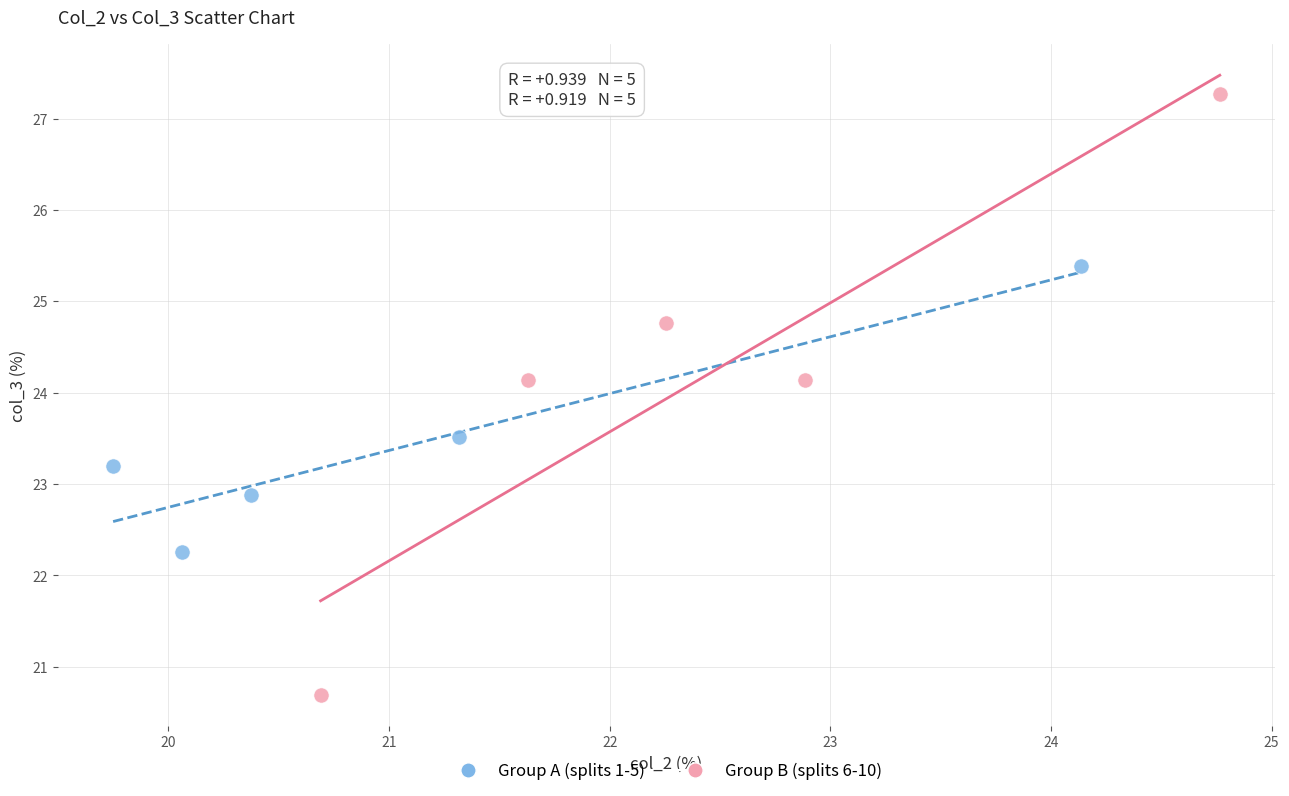

Which series has the widest spread of Y values?

Group B (splits 6-10)